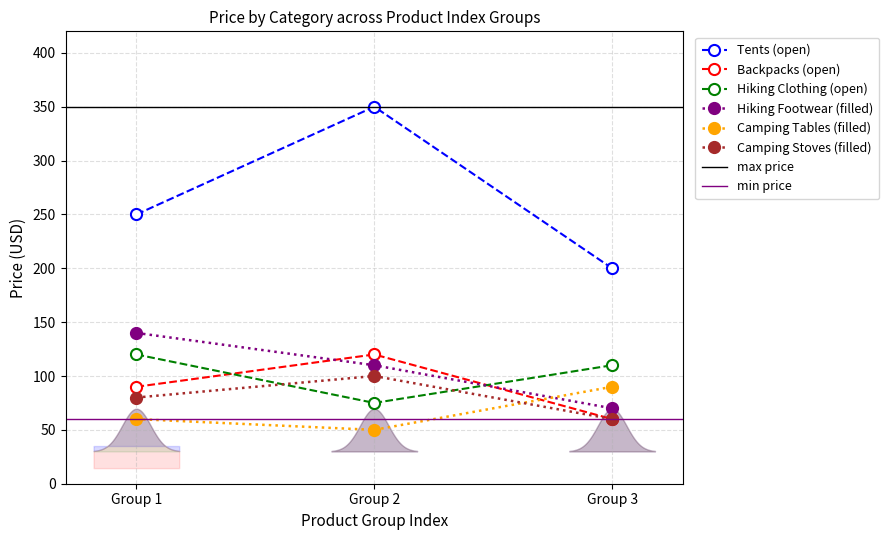

Is the value of Hiking Clothing (open) at Group 1 greater than the value of Camping Tables (filled) at Group 2?

Yes